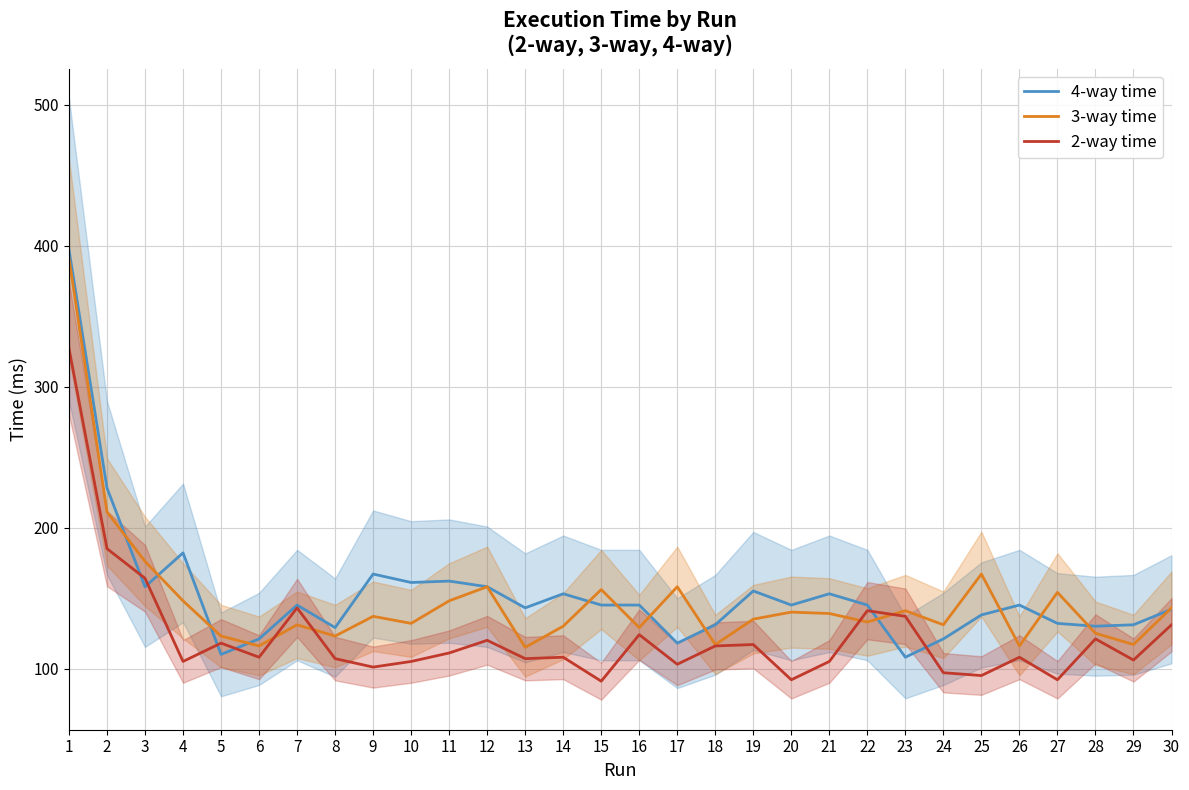

At how many categories does at least one series exceed 370?

1